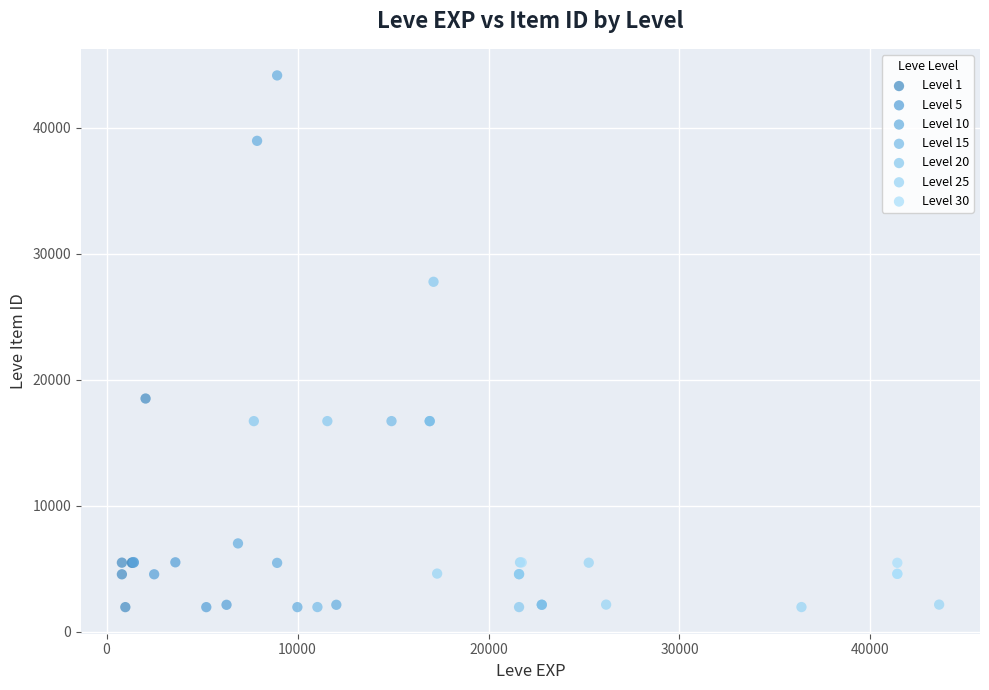

Which series has the largest Y range (max minus min)?

Level 10